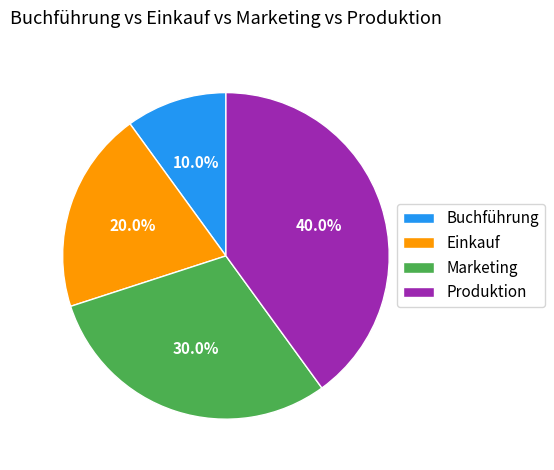

True or false: Produktion accounts for 40% of the total.

True